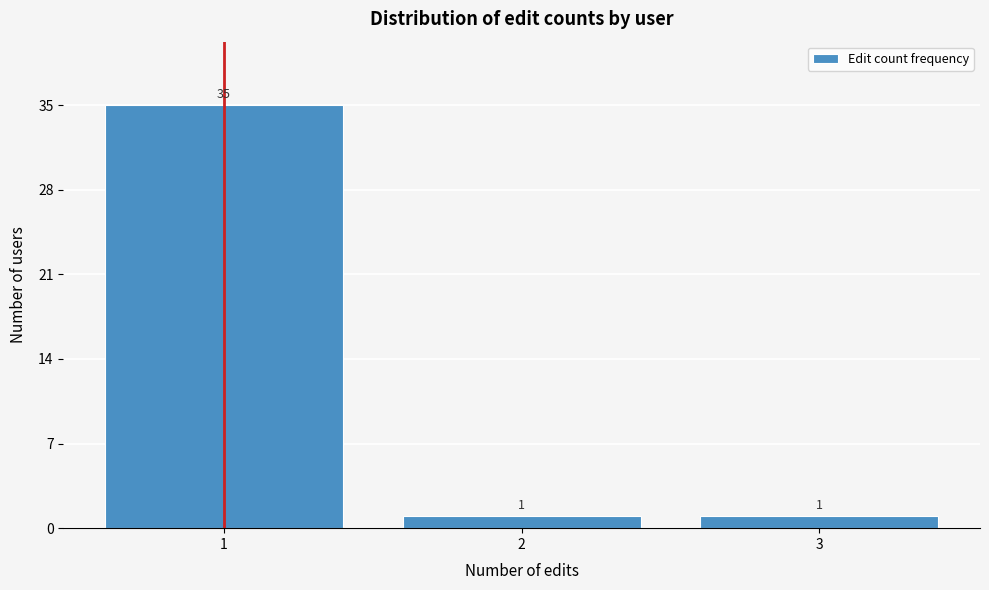

Reading left to right, extract all data points from this chart.

1=35	2=1	3=1